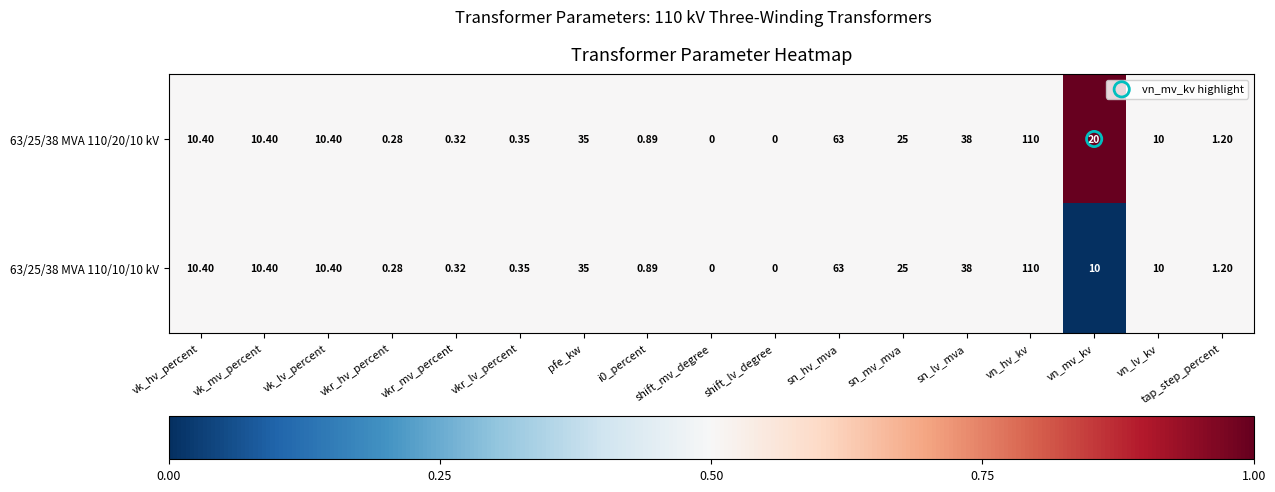

At which category is the sum across all series the highest?

vn_hv_kv